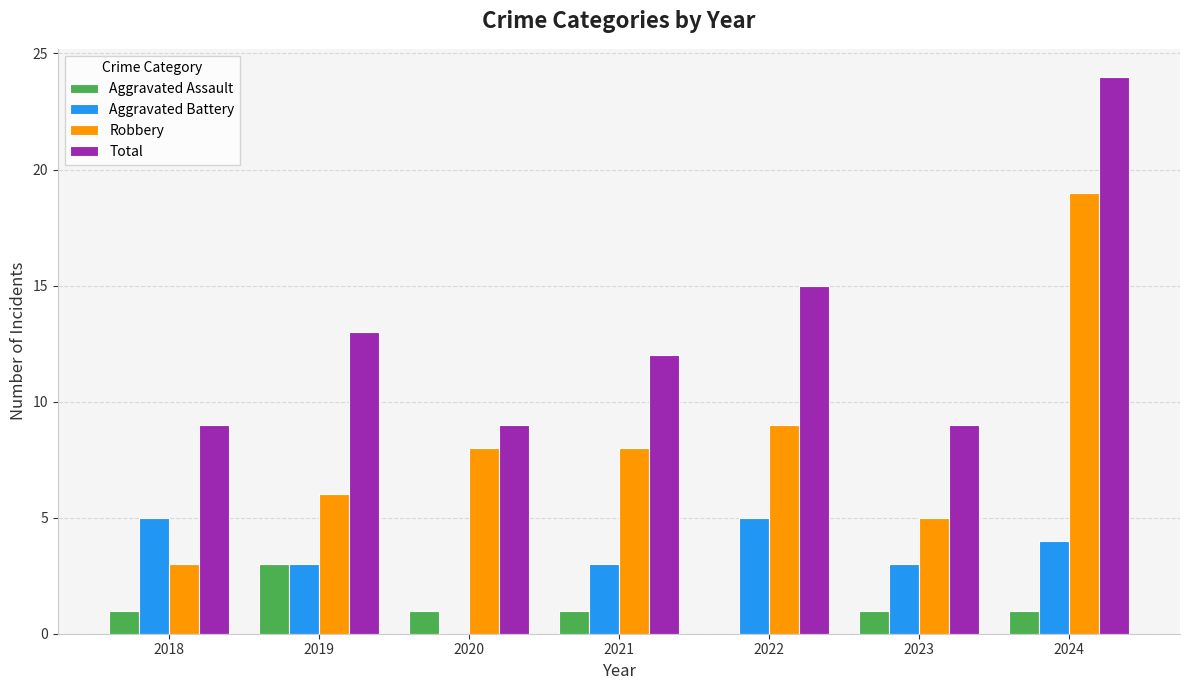

Are the bars grouped side by side (vs. stacked)?

Yes